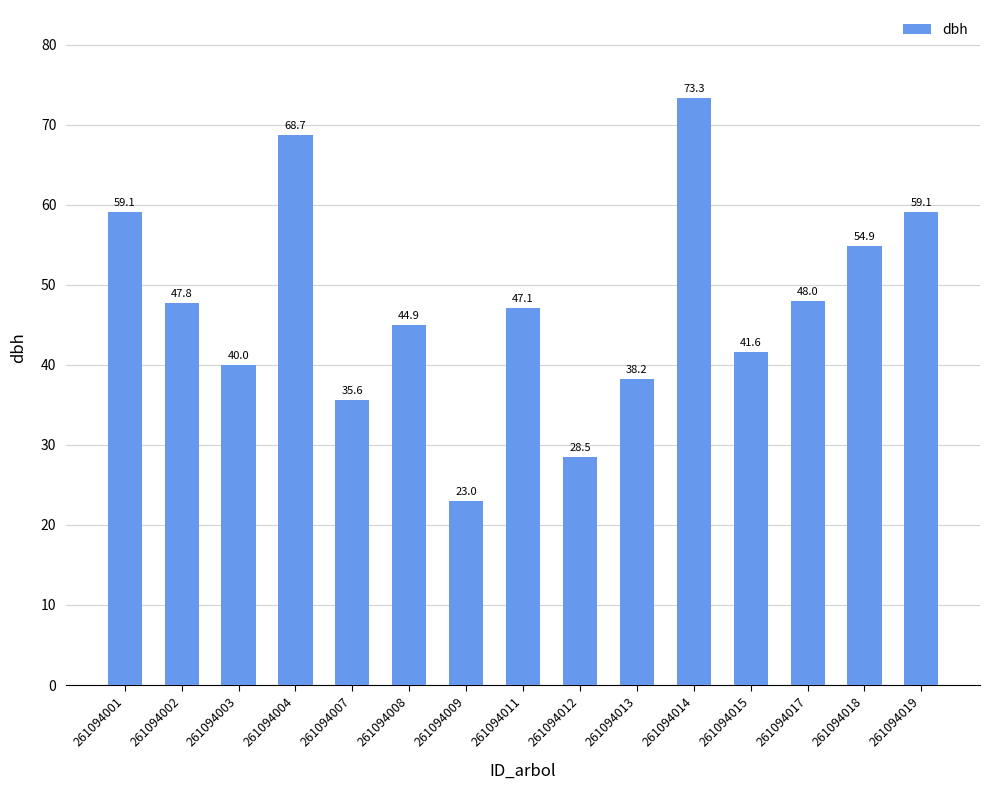

What is the sum of the values at 261094011 and 261094012?

75.6